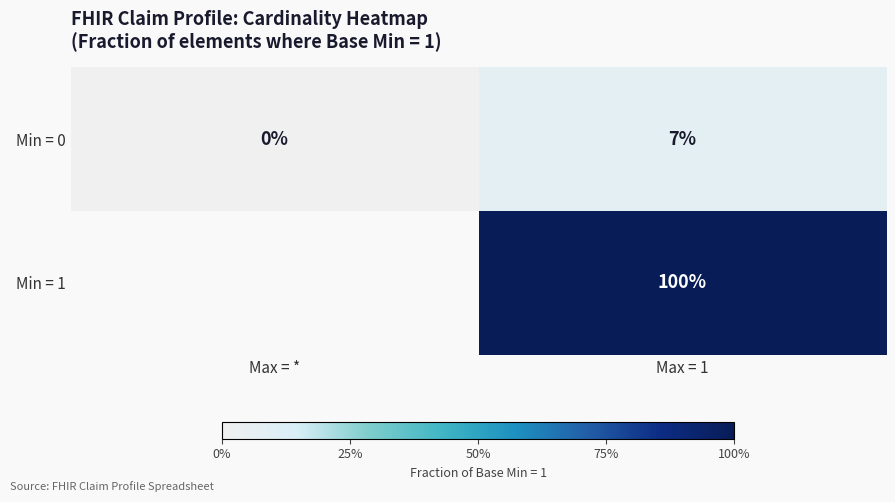

Is the value of Min = 1 at Max = 1 greater than the value of Min = 0 at Max = 1?

Yes